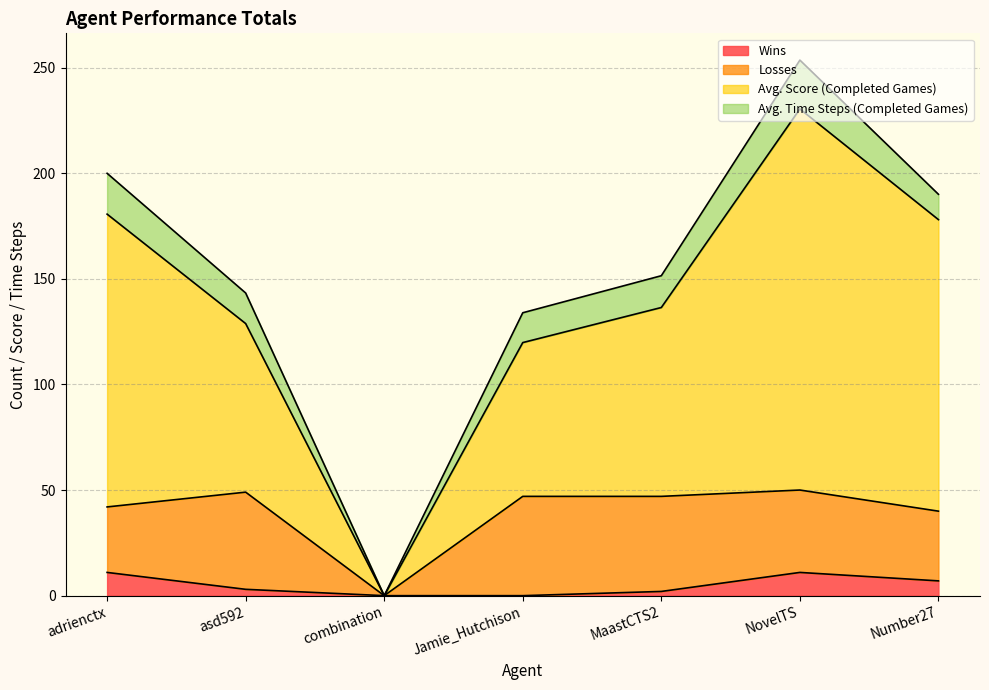

In Avg. Score (Completed Games), how many points are lower than both neighbors (excluding endpoints)?

1